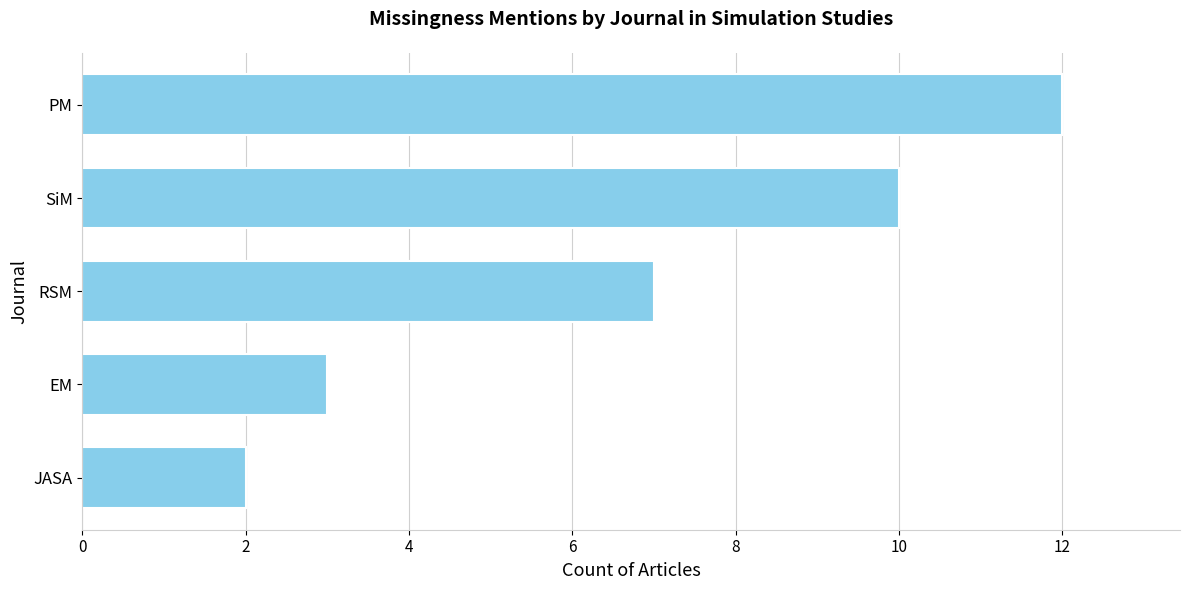

What value does the data have at EM?

3